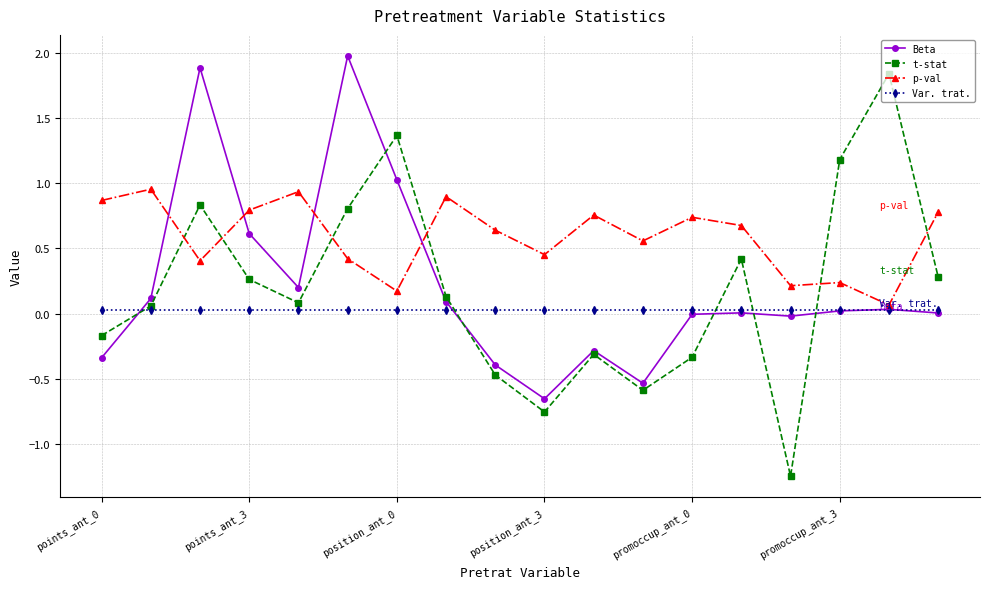

Which series has the largest range (max minus min)?

t-stat